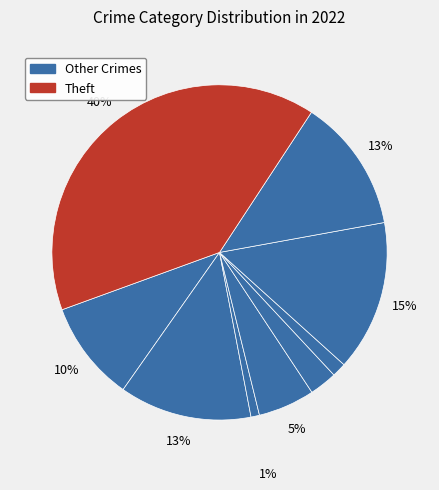

Is there a majority slice in this chart?

No